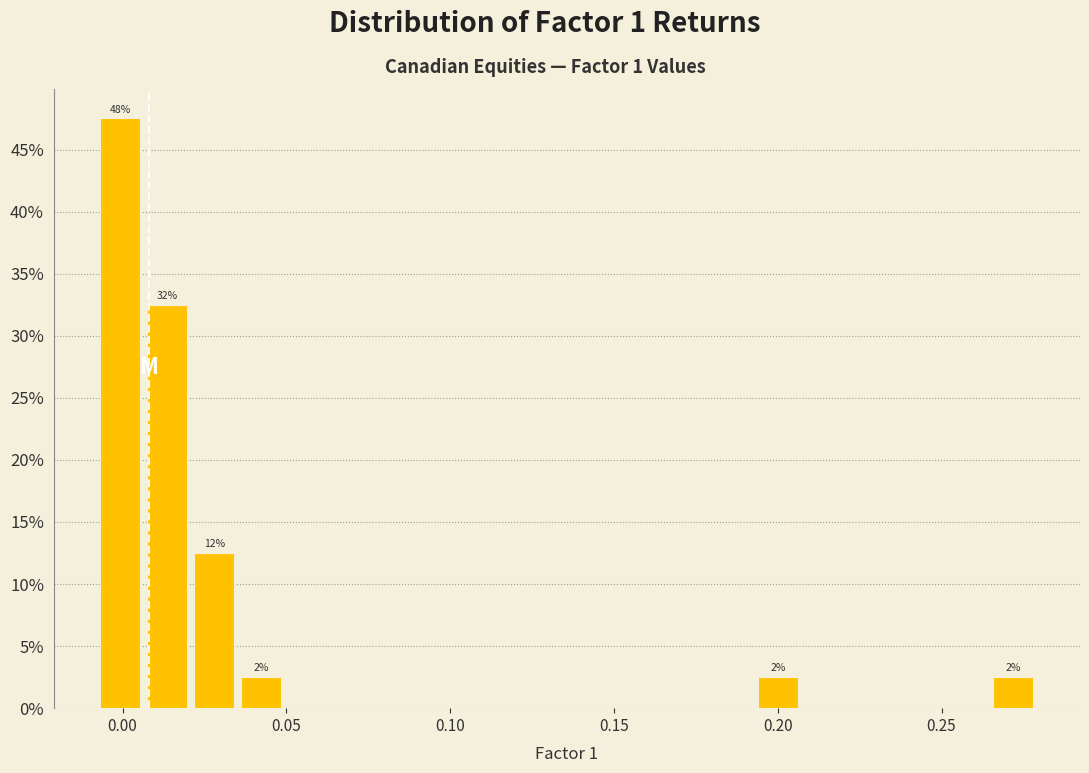

Around what value on the x-axis is the tallest bar? Give the approximate position of its centre, as read against the axis.

0.000